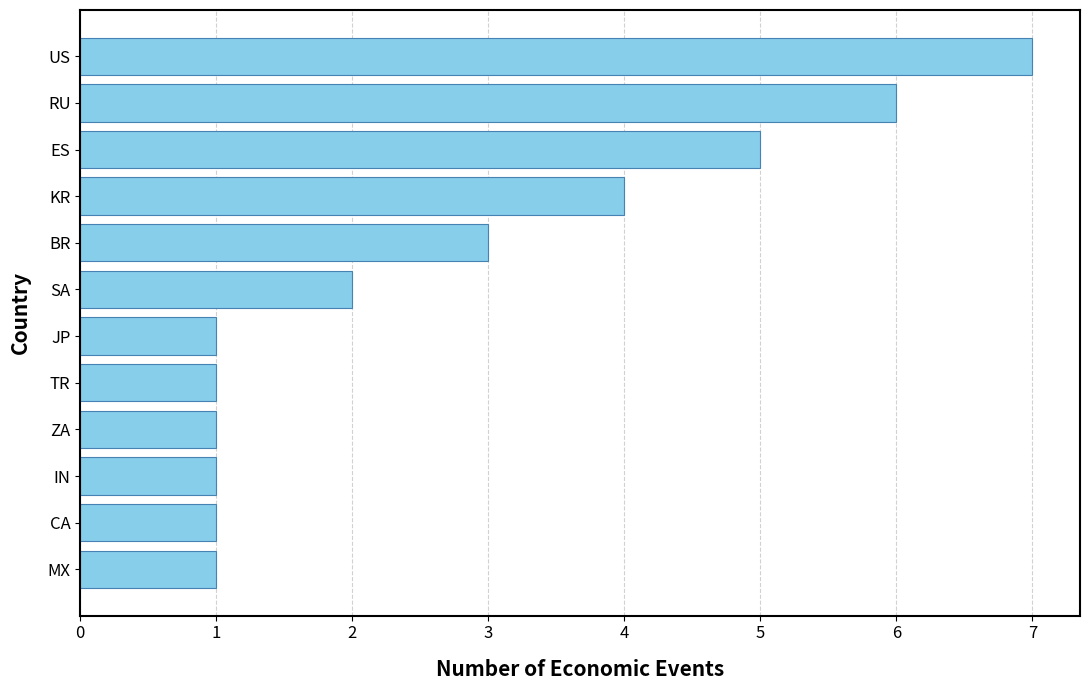

What is the sum of the values at SA and US?

9